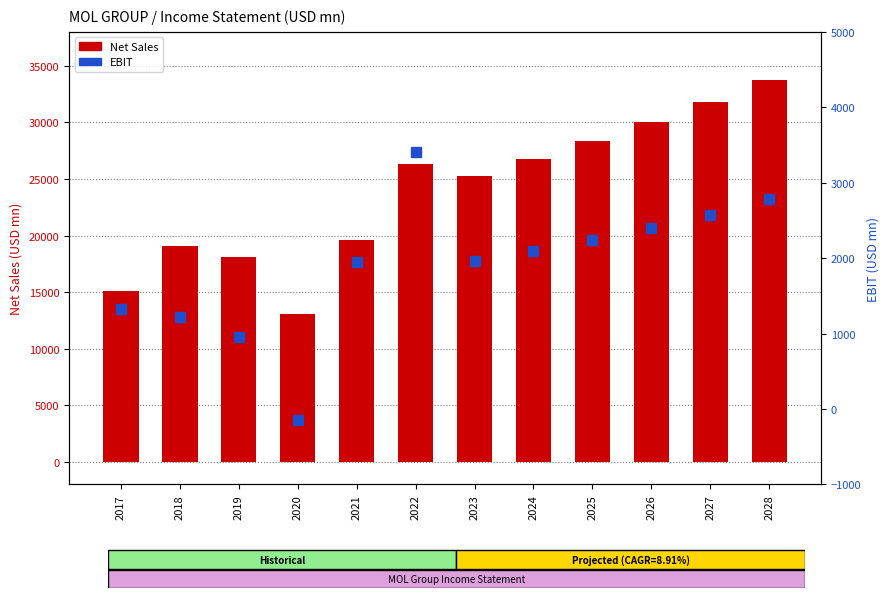

Is the value of Net Sales (USD mn) at 2025 greater than the value of EBIT (USD mn) at 2018?

Yes